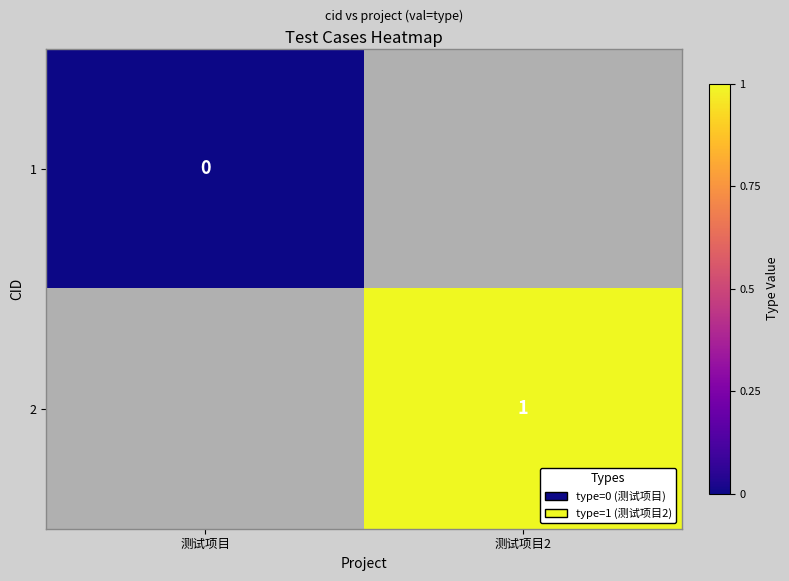

The value of 2 at 测试项目2 is 1. True or false?

True